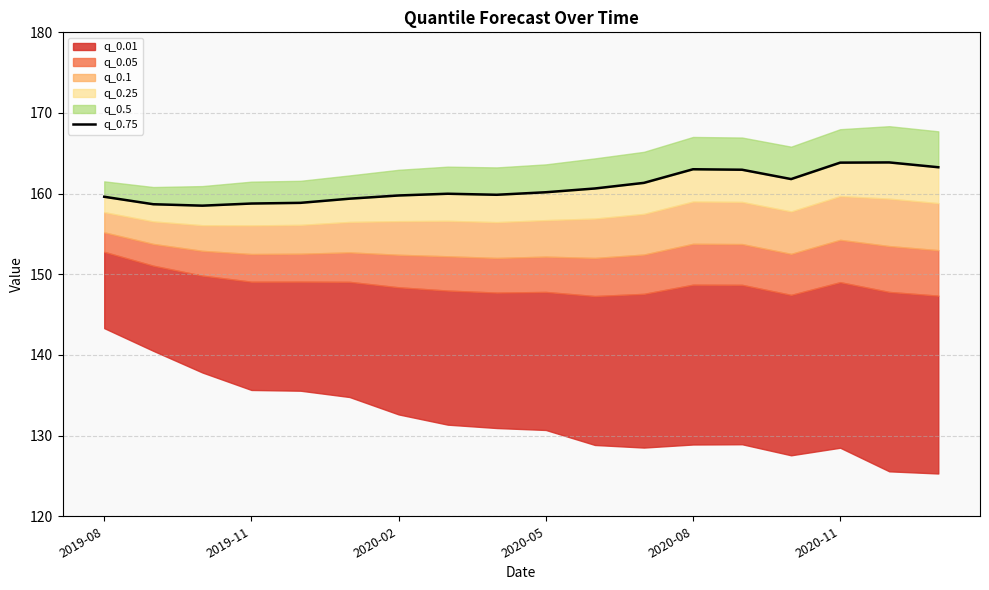

What is the difference between the second highest and second lowest values?

5.2